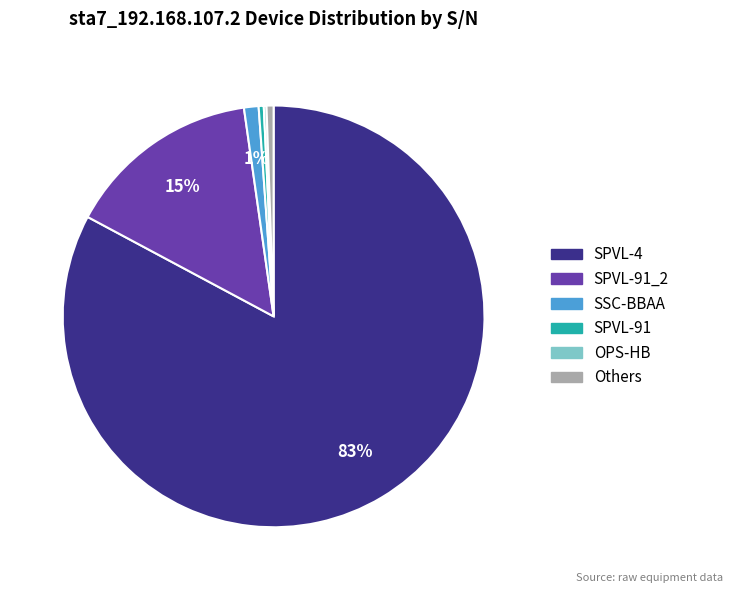

To the nearest percent, what is the difference between the largest and smallest slice percentages?

83%